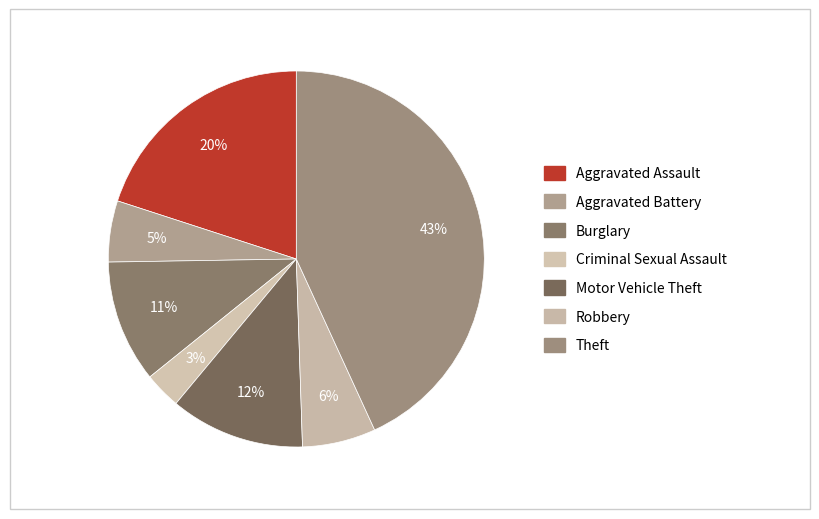

Does any single category account for the majority?

No